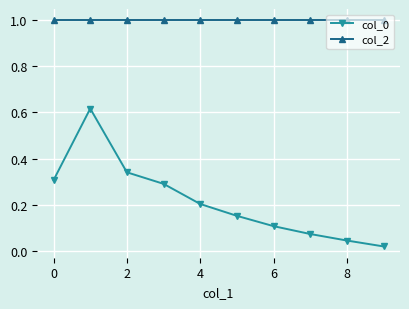

What is the sum of all col_0 values?

2.2